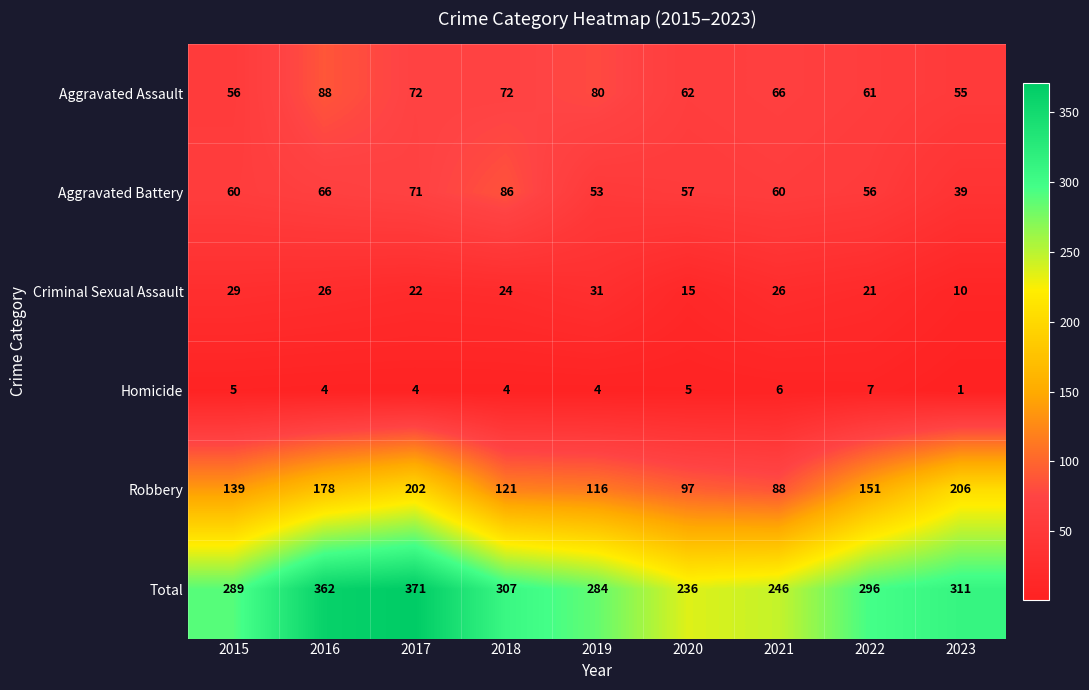

List the series in order of their peak value, highest first.

Total, Robbery, Aggravated Assault, Aggravated Battery, Criminal Sexual Assault, Homicide